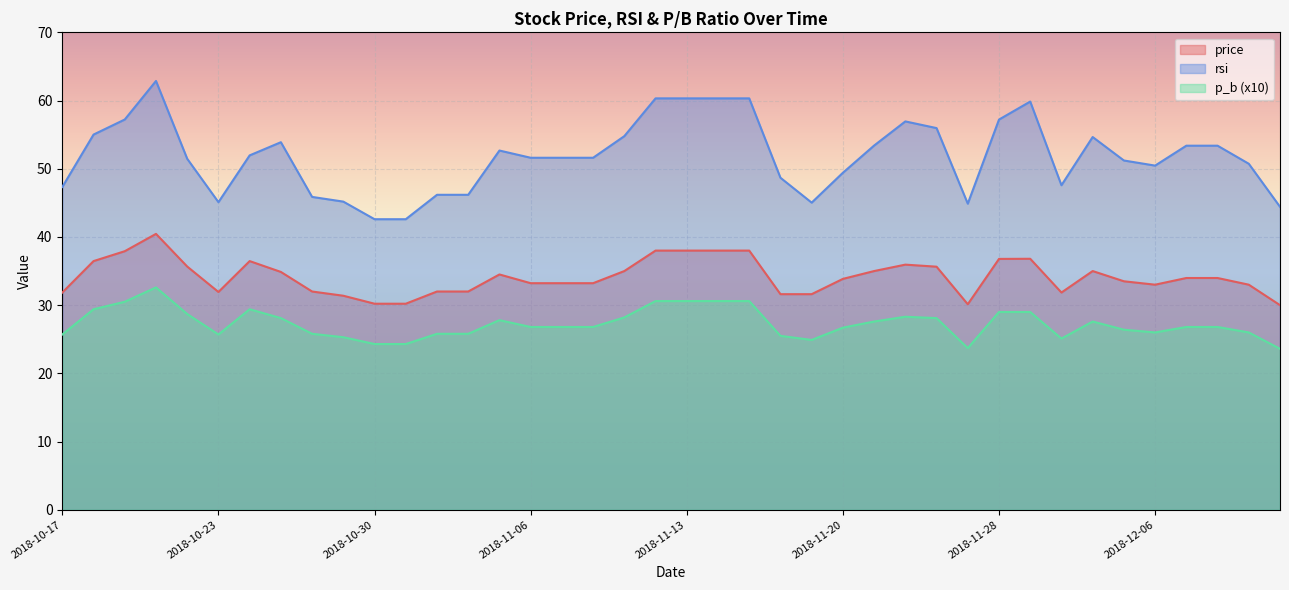

At which category does p_b reach its first local valley?

2018-10-23